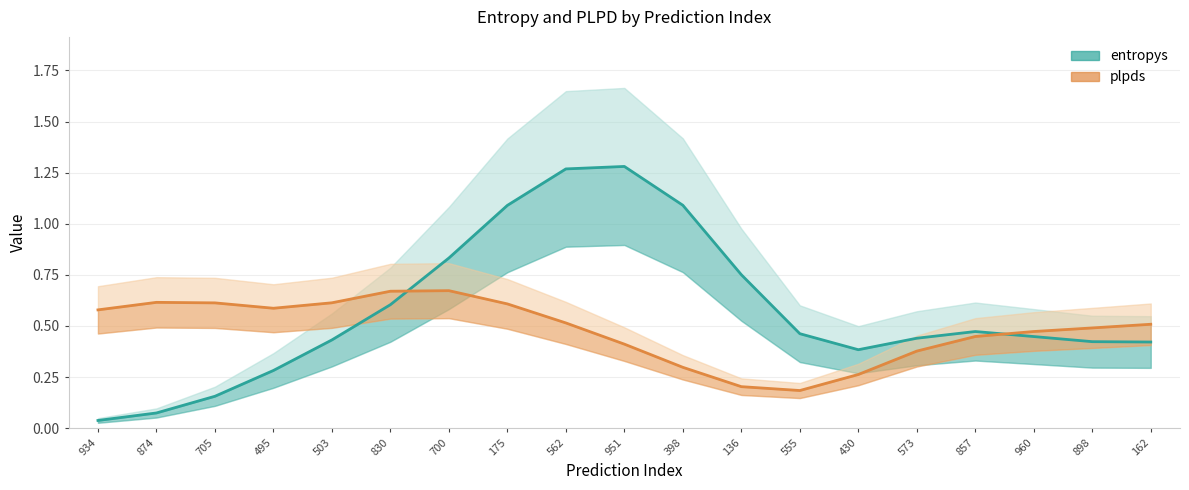

Reading left to right, transcribe all the data shown in this chart.

entropys: 0.0	0.1	0.2	0.3	0.4	0.6	0.8	1.1	1.3	1.3	1.1	0.8	0.5	0.4	0.4	0.5	0.4	0.4	0.4
plpds: 0.6	0.6	0.6	0.6	0.6	0.7	0.7	0.6	0.5	0.4	0.3	0.2	0.2	0.3	0.4	0.4	0.5	0.5	0.5